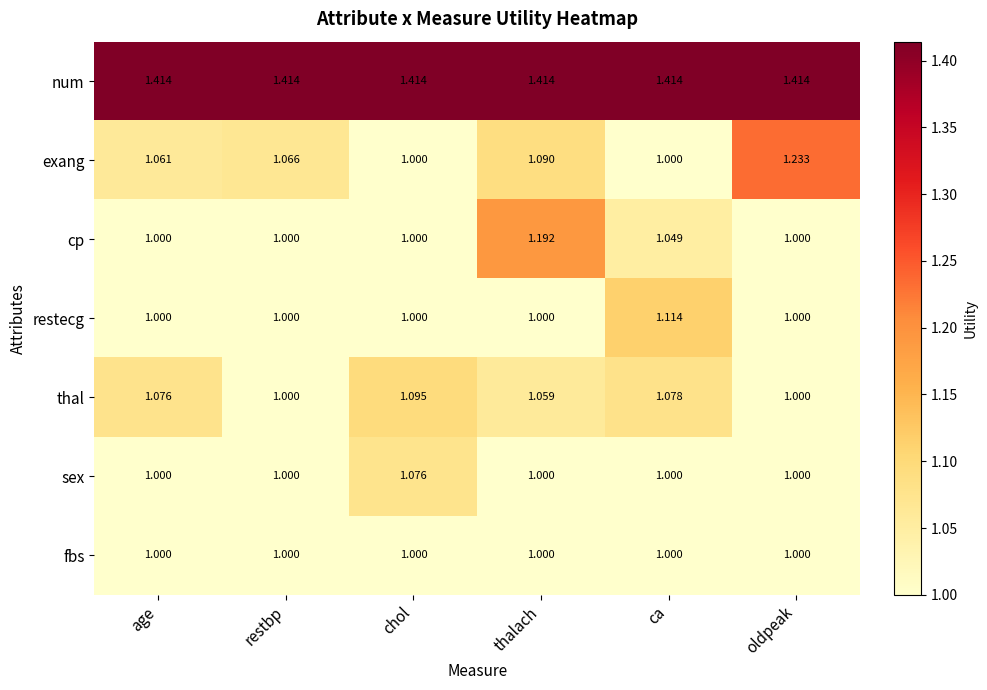

At which category is the sum across all series the highest?

thalach